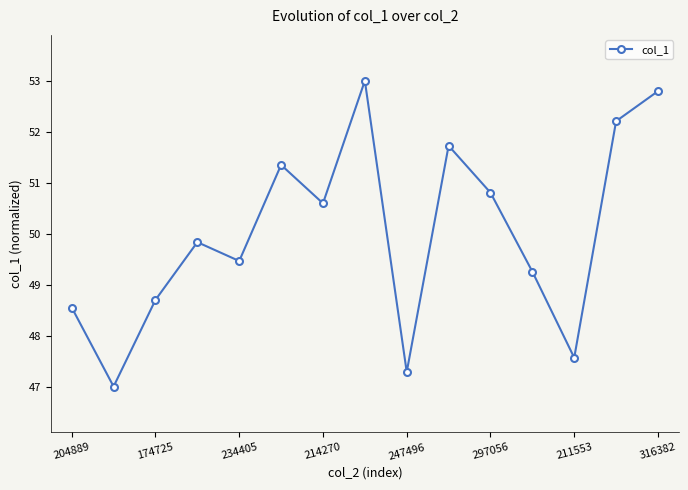

What is the value of the 12th point from the left?

49.3